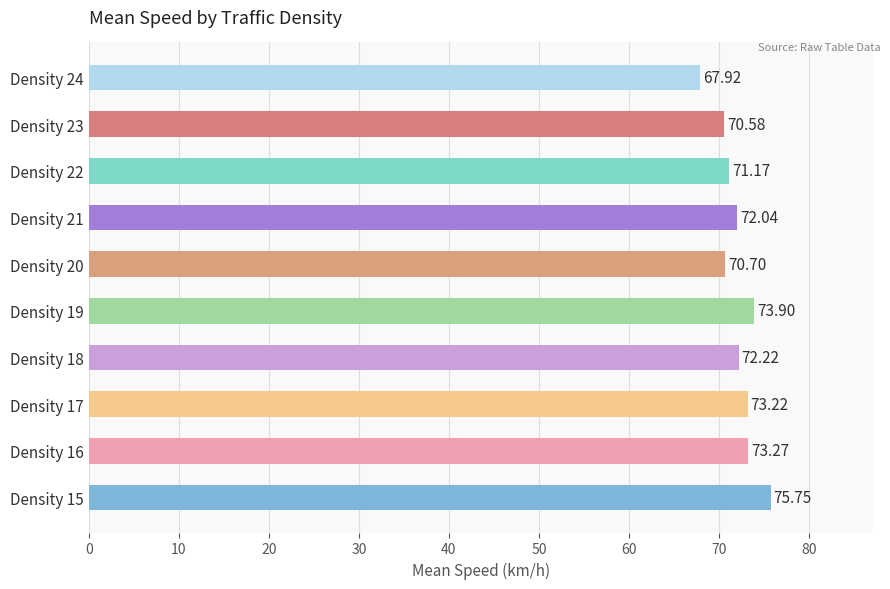

What is the maximum value shown in the chart?

75.8